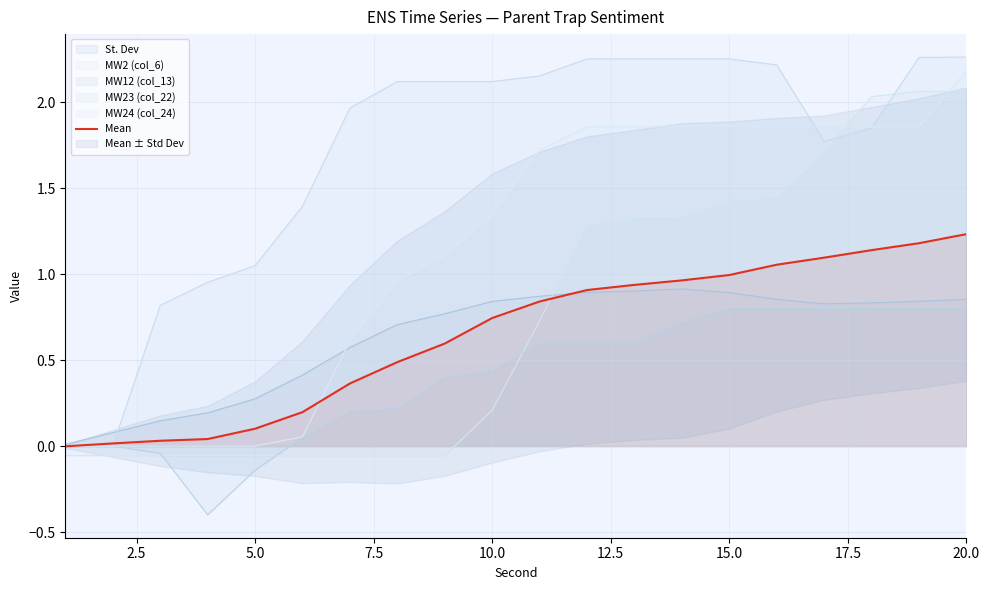

Is the value of MW12 (col_13) at 10.0 greater than the value of MW23 (col_22) at 15.0?

No